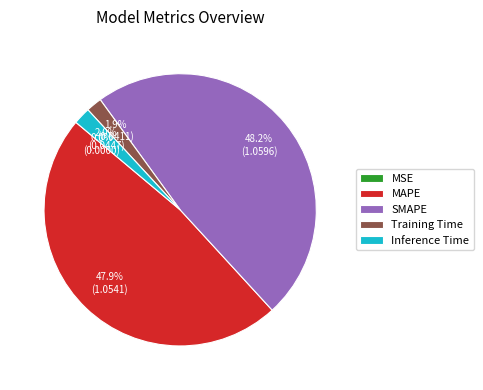

The SMAPE slice represents 38% of the pie. True or false?

False